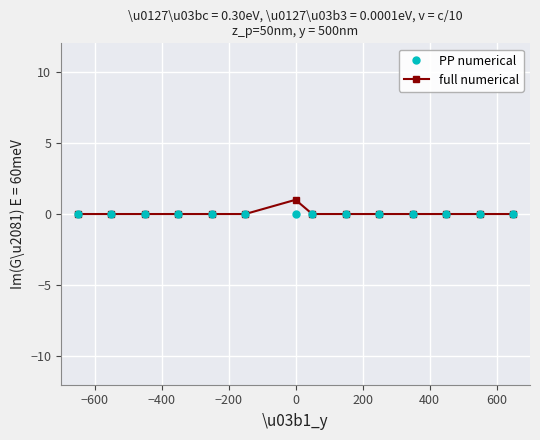

Which series has the widest spread of values?

full numerical